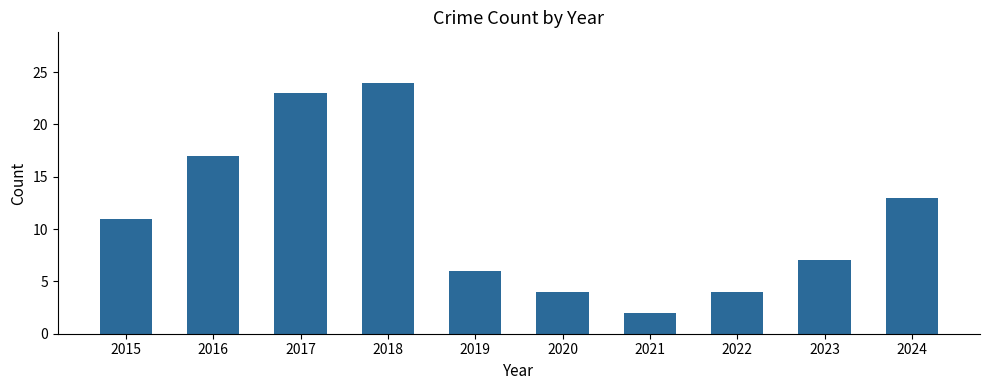

Reading left to right, extract all data points from this chart.

2015=11	2016=17	2017=23	2018=24	2019=6	2020=4	2021=2	2022=4	2023=7	2024=13